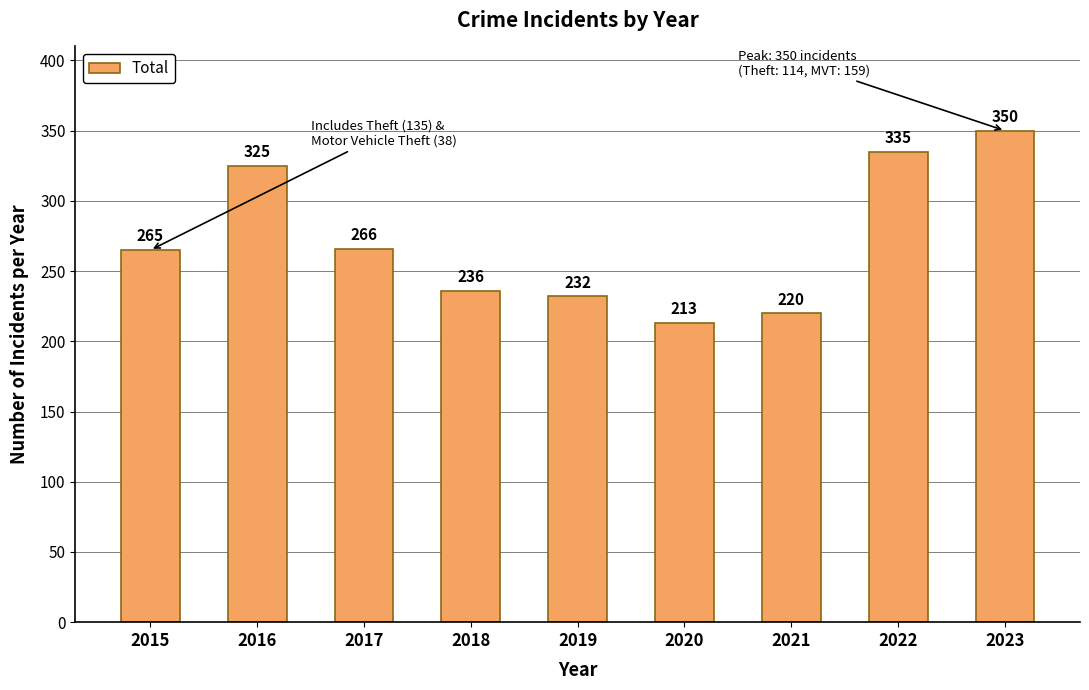

What is the change in value from 2020 to 2021?

+7